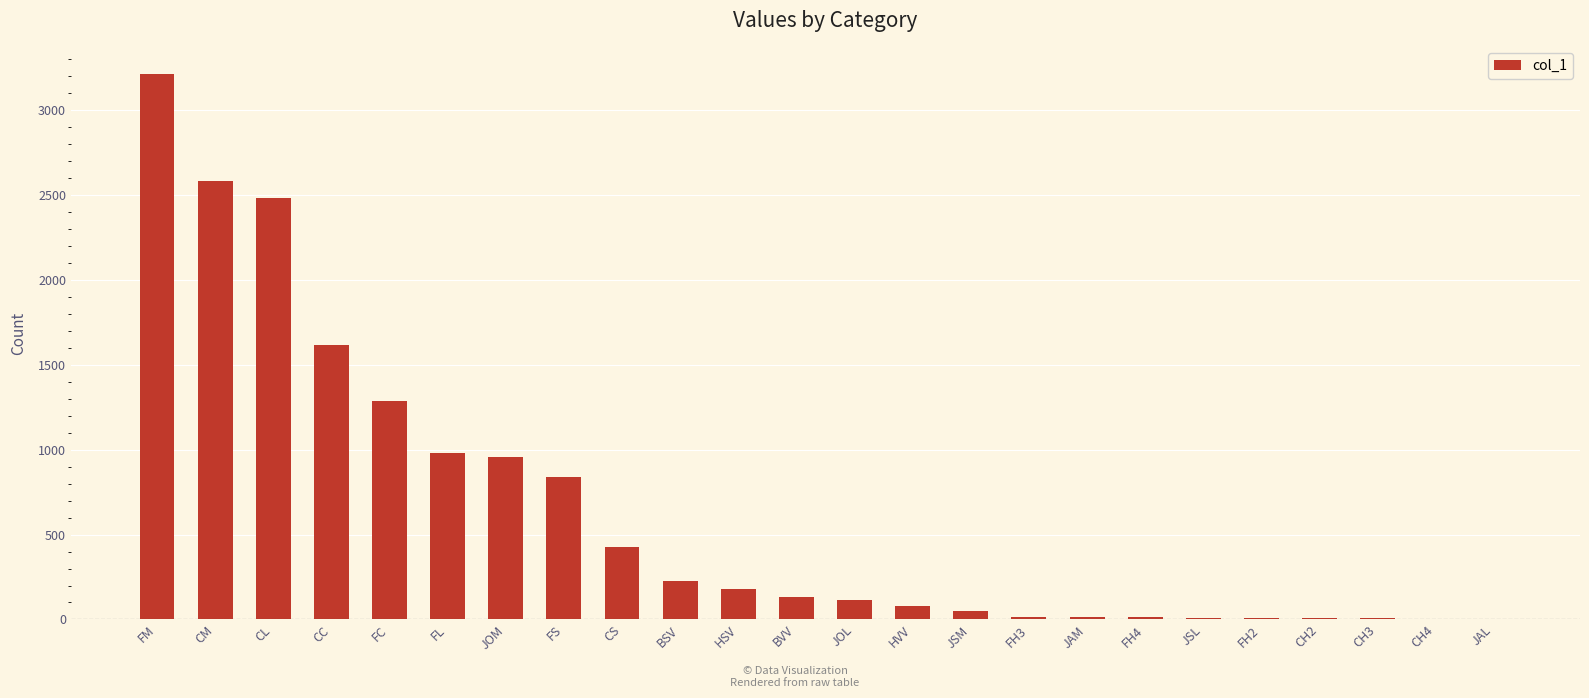

What is the change in value from CL to CC?

-871